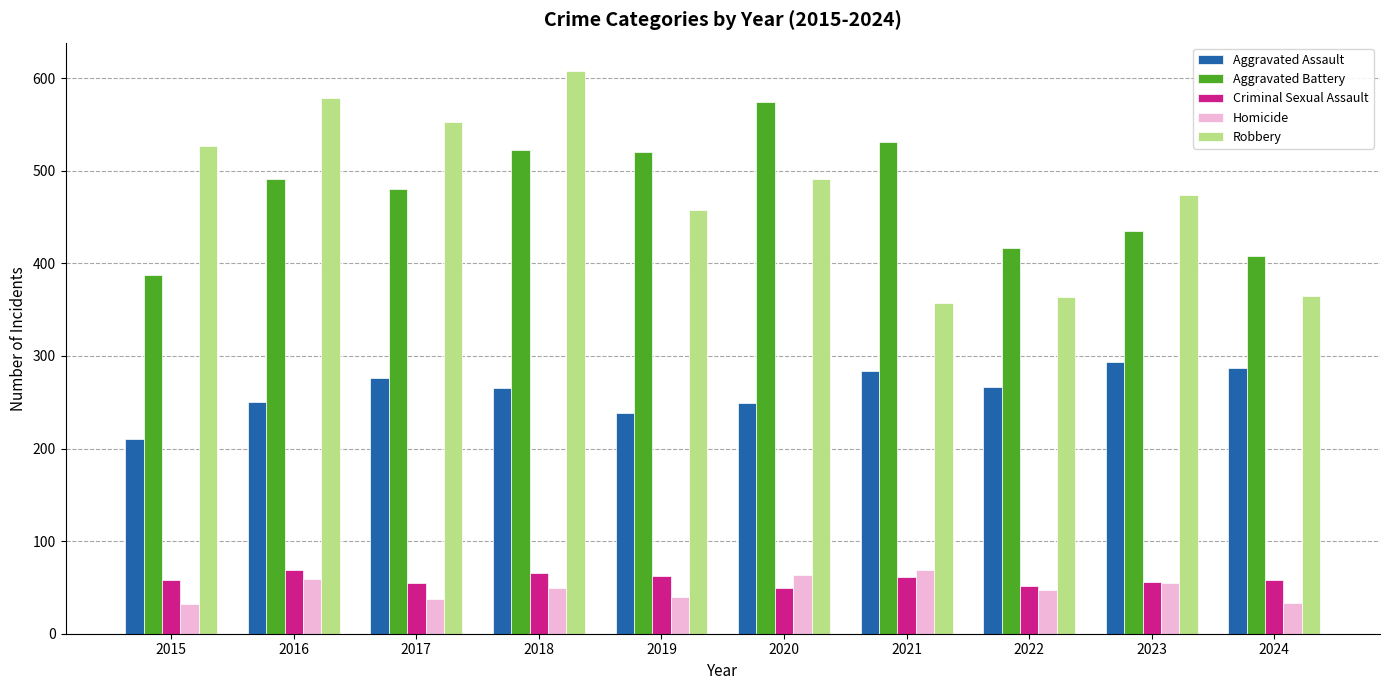

The value of Aggravated Assault at 2021 is 284. True or false?

True